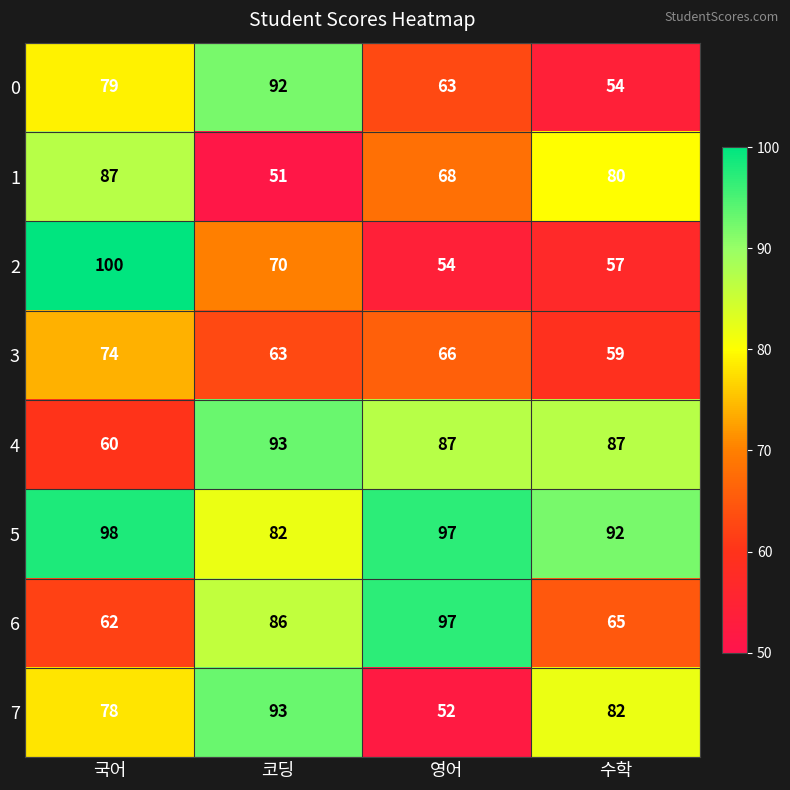

At which category does the chart reach its peak across all series?

국어